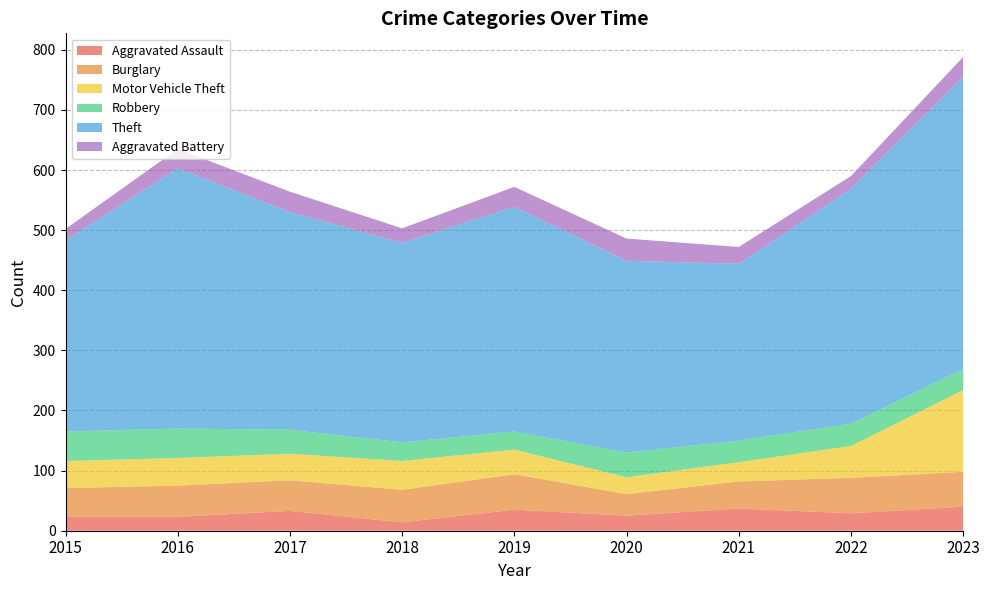

What is the spread (max minus min) of values at 2021?

266